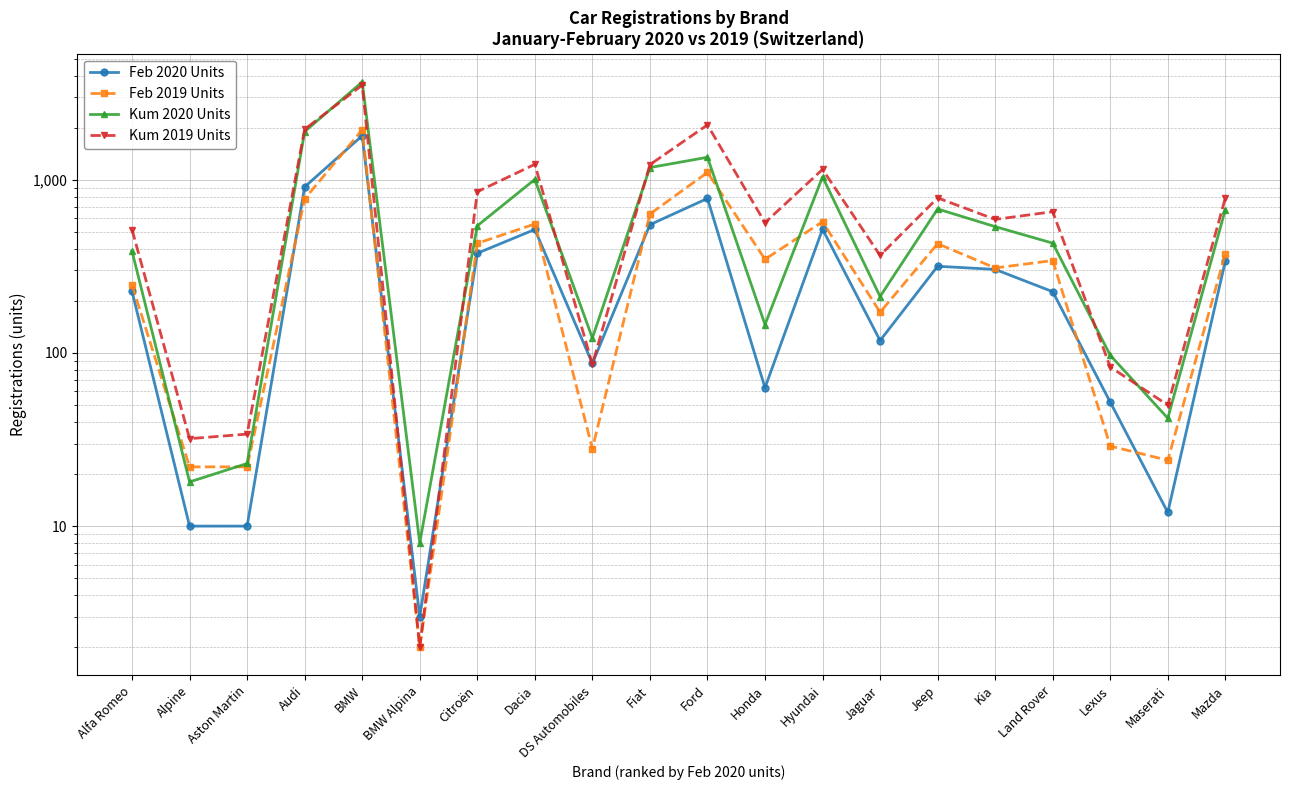

True or false: Feb 2020 Units and Kum 2019 Units intersect in this chart.

True